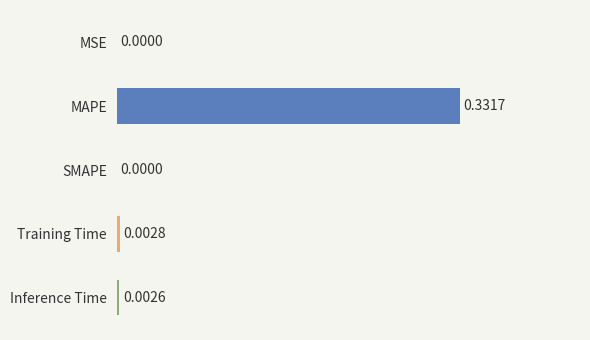

At which category does the chart reach its peak across all series?

MAPE